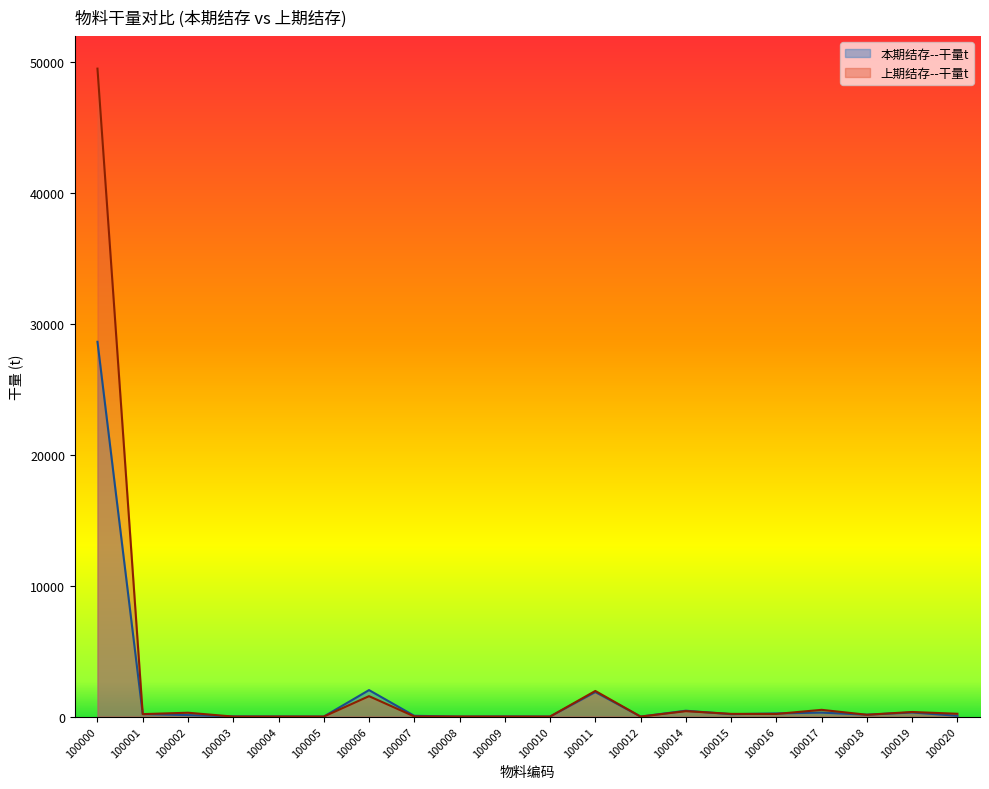

What is the sum of the 上期结存--干量t values at 100017 and 100003?

515.2